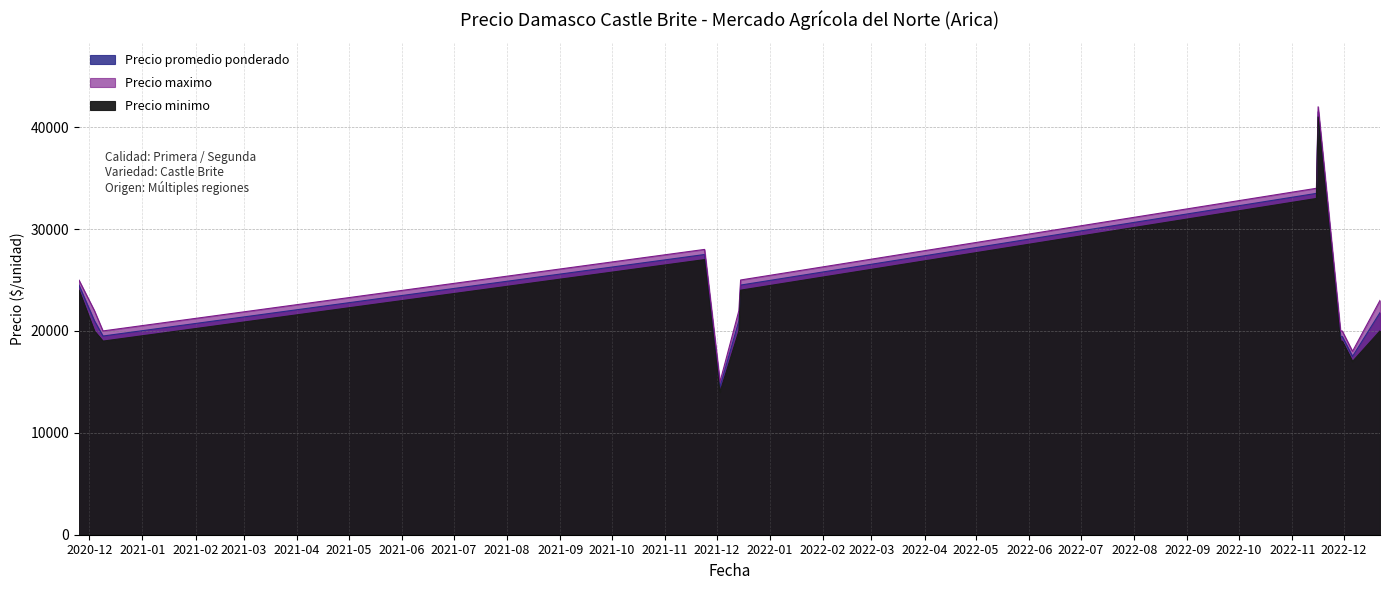

Which category has the lowest value across all series?

2021-12-03